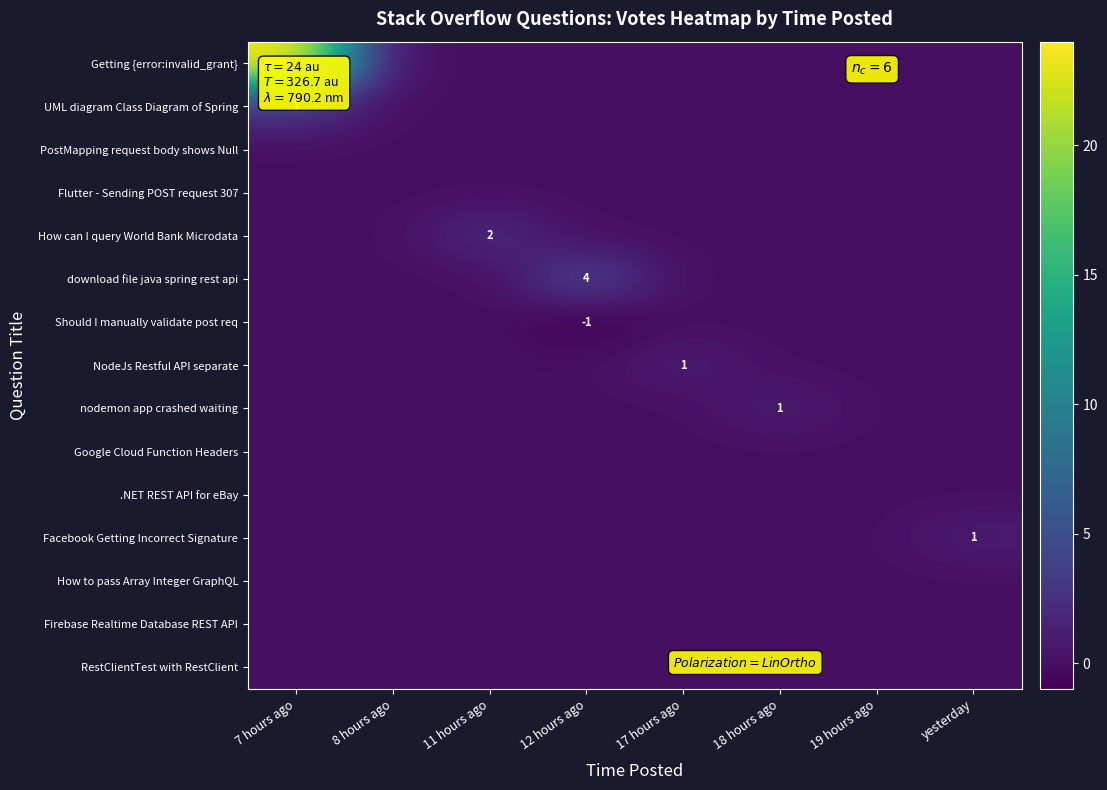

Is it true that download file java spring rest api equals -2 at 7 hours ago?

False